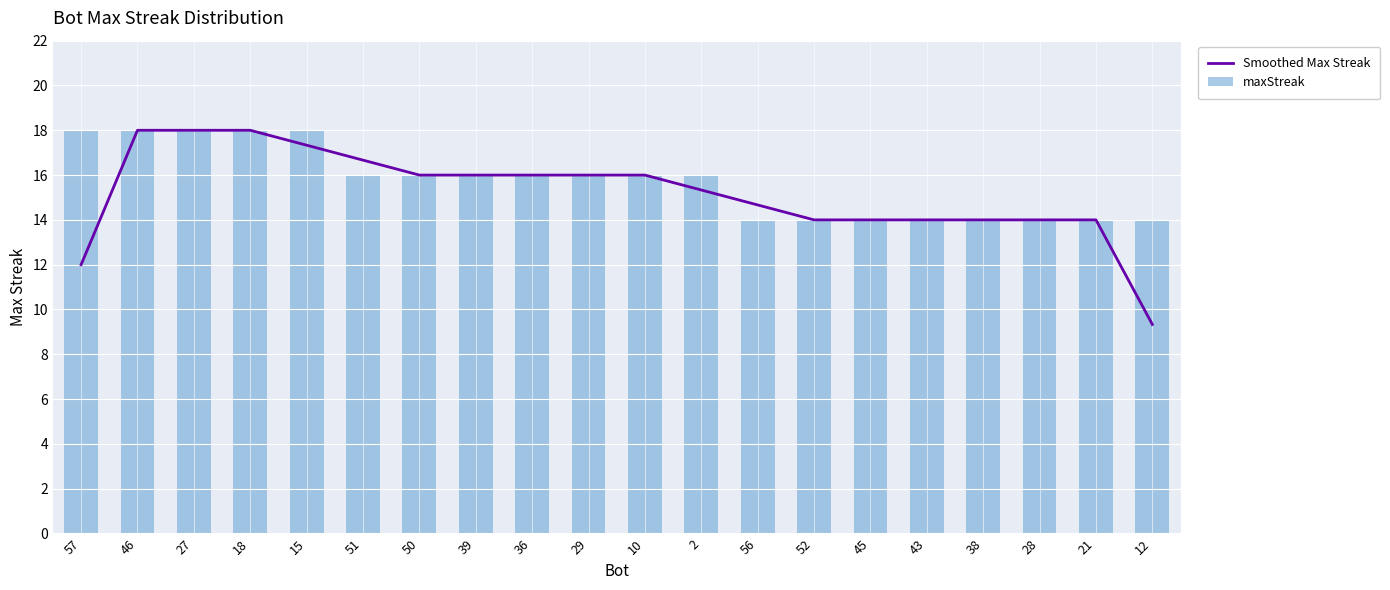

Reading left to right, what are all the values shown in this chart?

Smoothed Max Streak: 12.0	18.0	18.0	18.0	17.3	16.7	16.0	16.0	16.0	16.0	16.0	15.3	14.7	14.0	14.0	14.0	14.0	14.0	14.0	9.3
maxStreak: 18.0	18.0	18.0	18.0	18.0	16.0	16.0	16.0	16.0	16.0	16.0	16.0	14.0	14.0	14.0	14.0	14.0	14.0	14.0	14.0